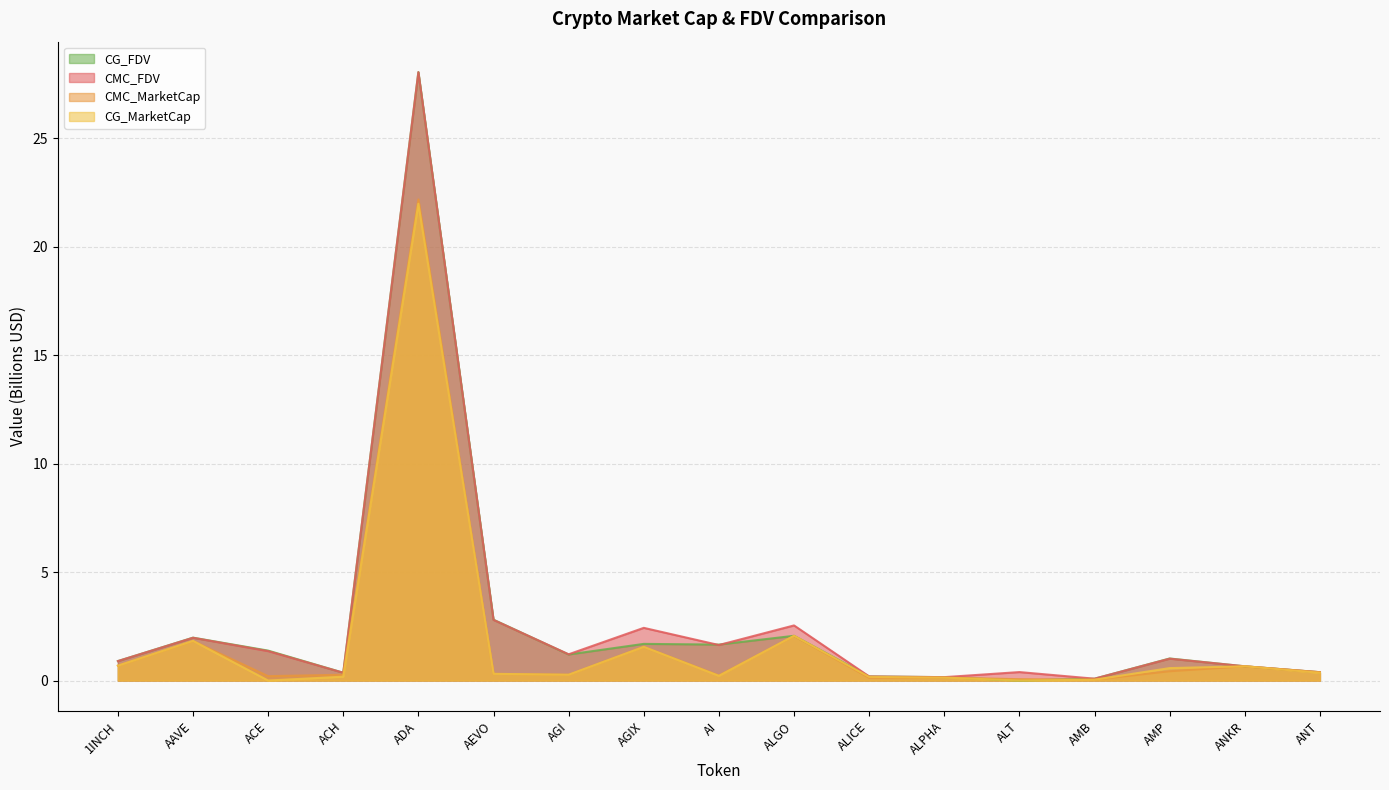

Which series has the largest total across all categories?

CMC_FDV